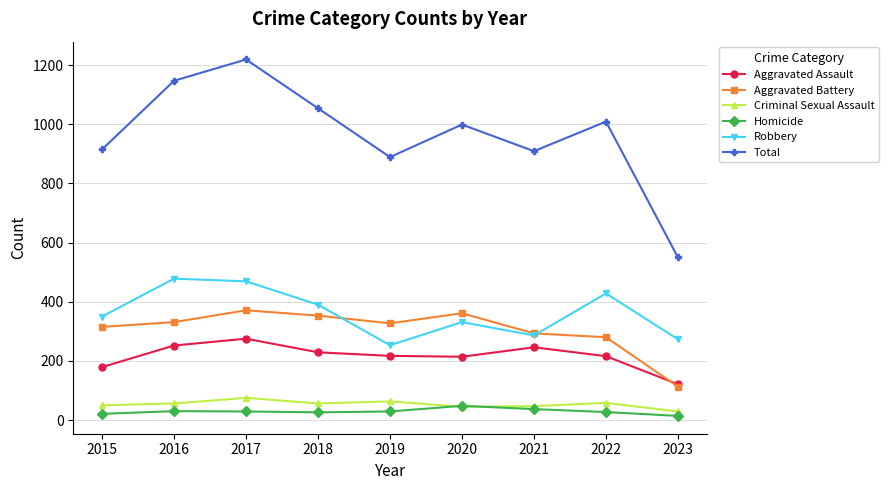

Is the value of Aggravated Assault at 2019 greater than the value of Criminal Sexual Assault at 2021?

Yes